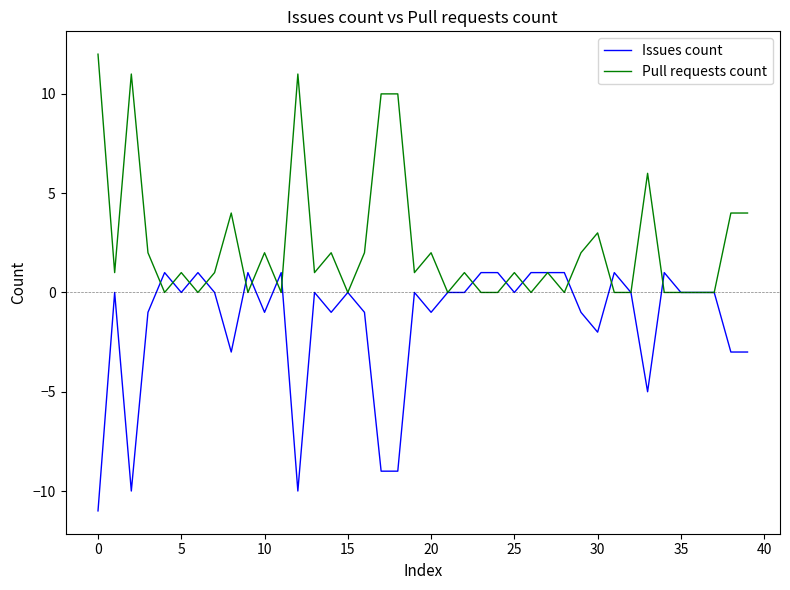

Which series has the largest total across all categories?

Pull requests count